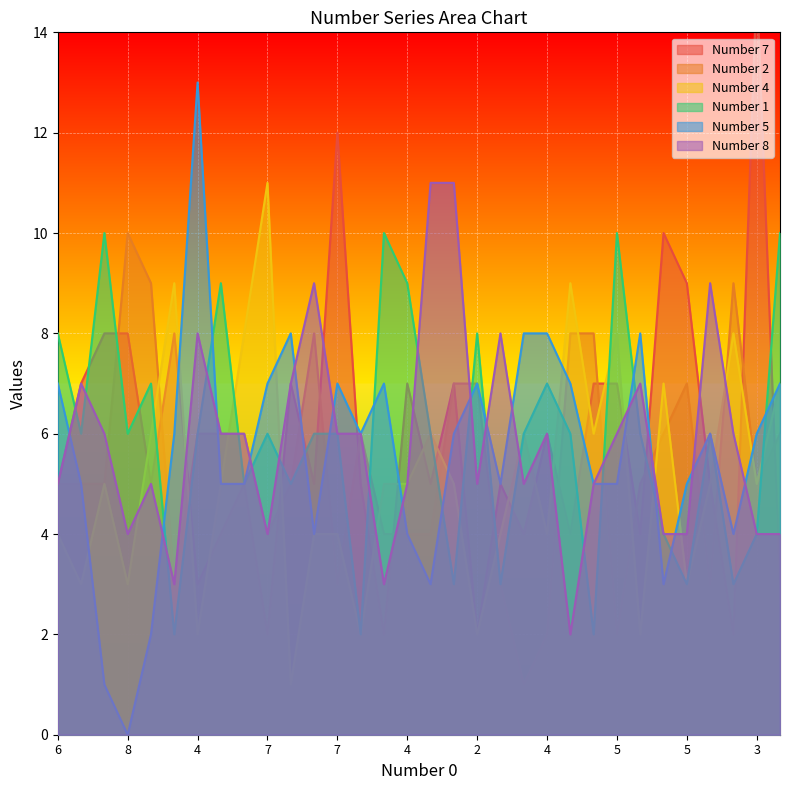

What is the average value of the Number 1 series?

6